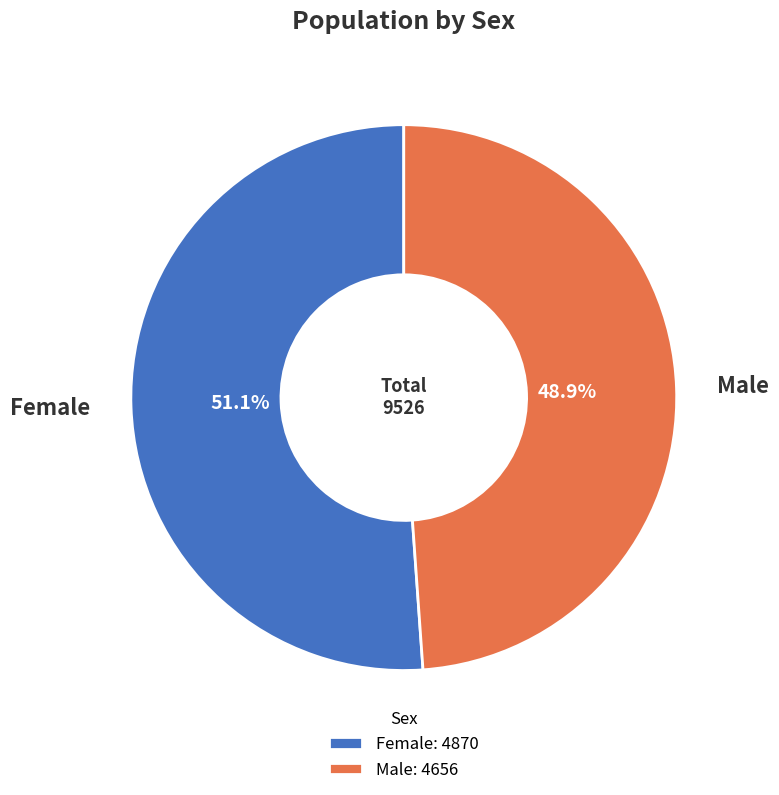

How many segments does this pie chart have?

2